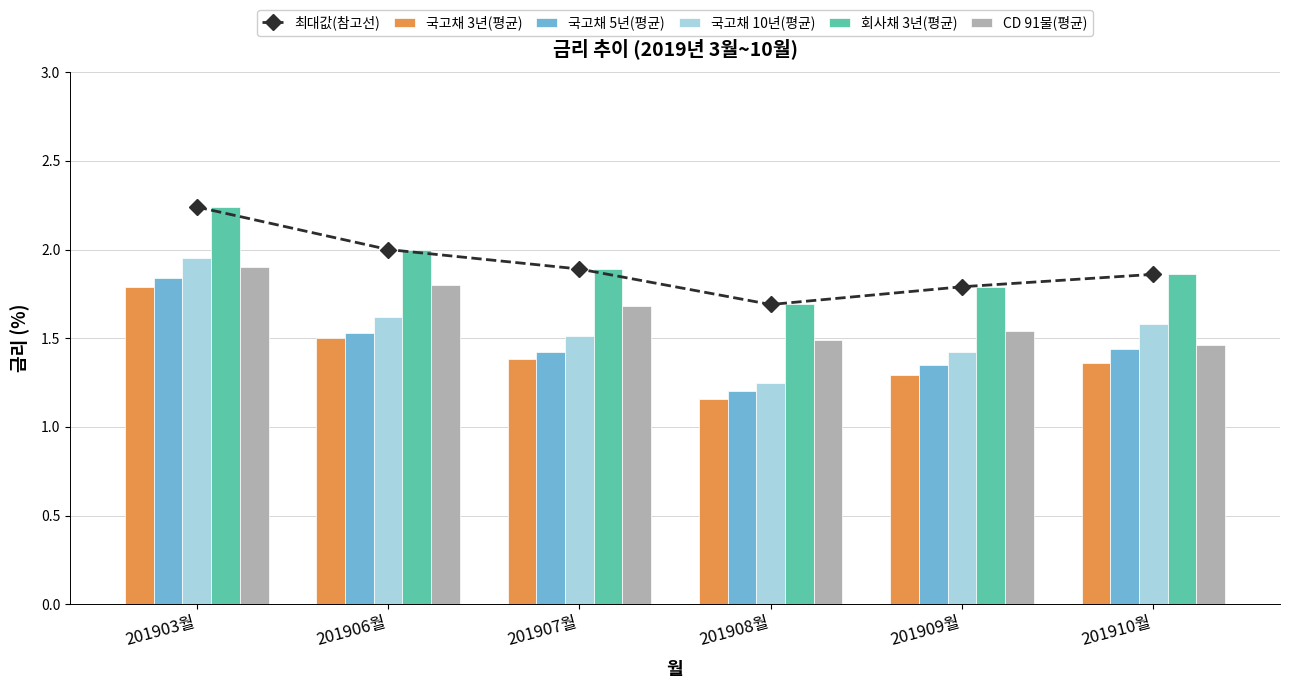

Reading left to right, list all the values displayed in this chart.

최대값(참고선): 201903월=2.2	201906월=2.0	201907월=1.9	201908월=1.7	201909월=1.8	201910월=1.9
국고채 3년(평균): 201903월=1.8	201906월=1.5	201907월=1.4	201908월=1.2	201909월=1.3	201910월=1.4
국고채 5년(평균): 201903월=1.8	201906월=1.5	201907월=1.4	201908월=1.2	201909월=1.4	201910월=1.4
국고채 10년(평균): 201903월=1.9	201906월=1.6	201907월=1.5	201908월=1.2	201909월=1.4	201910월=1.6
회사채 3년(평균): 201903월=2.2	201906월=2.0	201907월=1.9	201908월=1.7	201909월=1.8	201910월=1.9
CD 91물(평균): 201903월=1.9	201906월=1.8	201907월=1.7	201908월=1.5	201909월=1.5	201910월=1.5